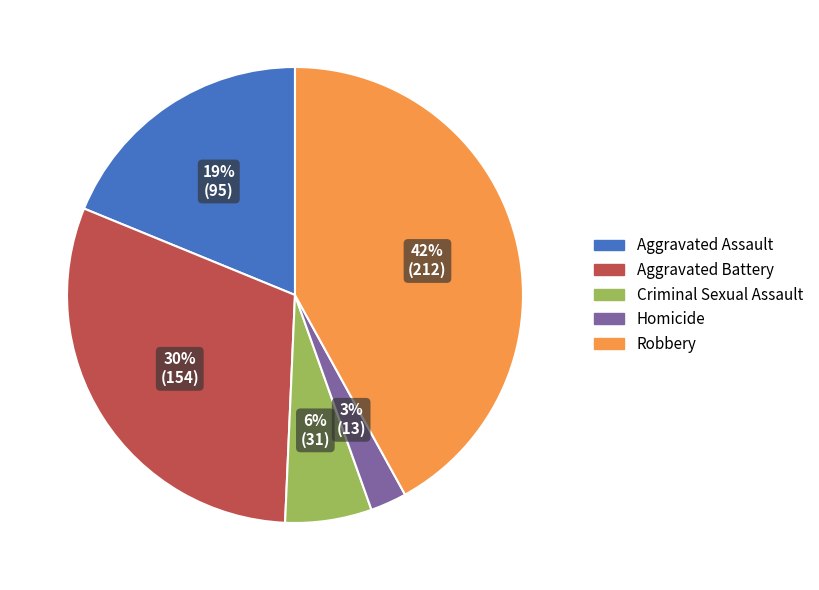

Is the sum of Criminal Sexual Assault and Homicide greater than half?

No